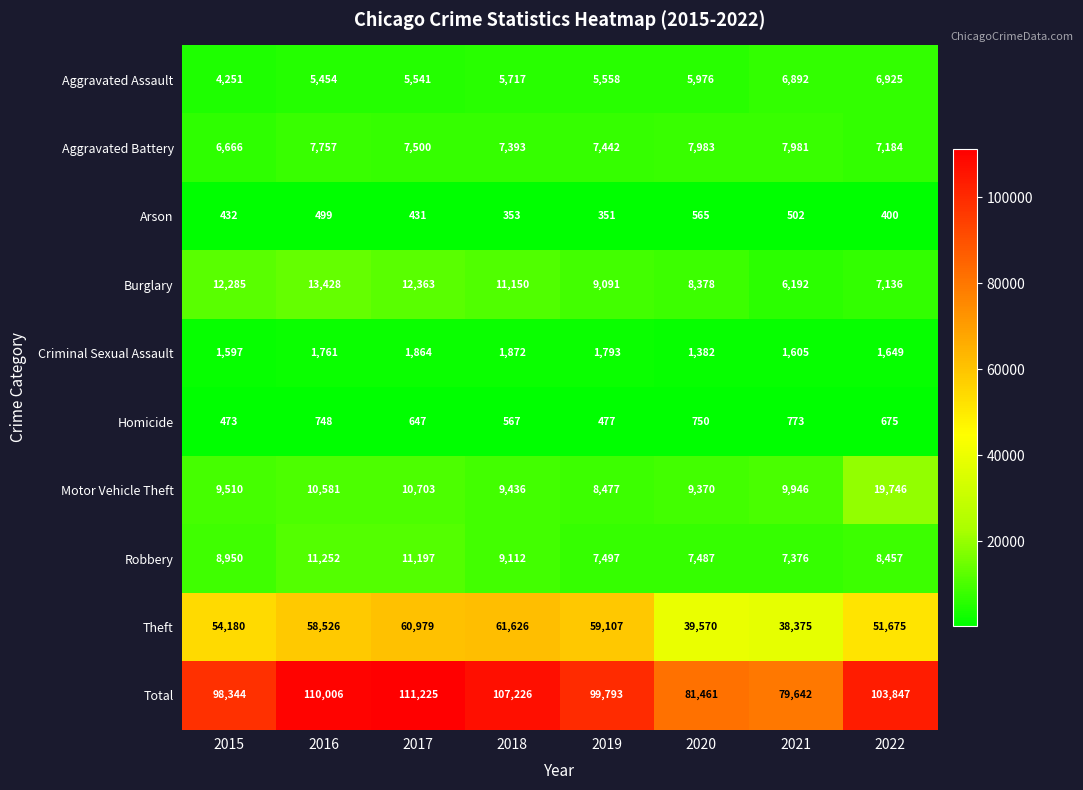

List the series in order of their peak value, lowest first.

Arson, Homicide, Criminal Sexual Assault, Aggravated Assault, Aggravated Battery, Robbery, Burglary, Motor Vehicle Theft, Theft, Total